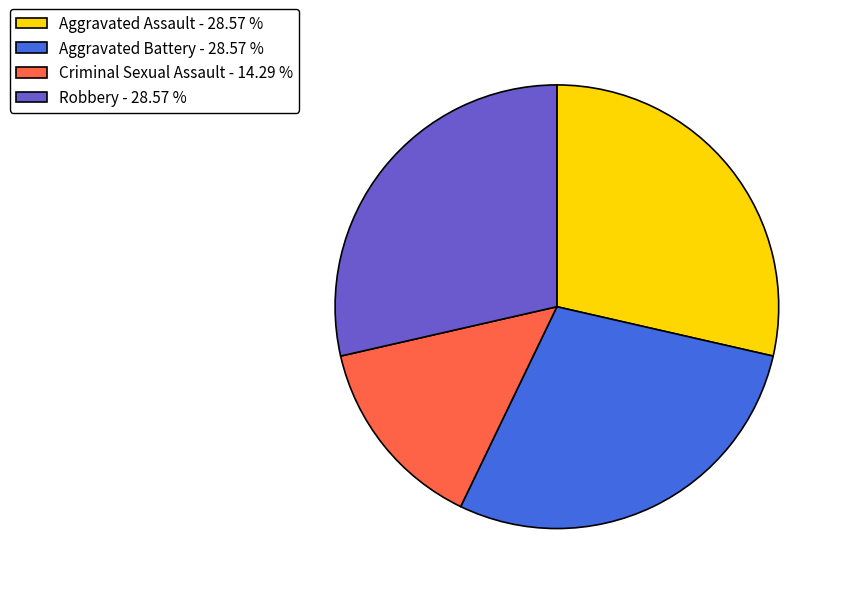

Is there any slice that represents more than half of the pie?

No